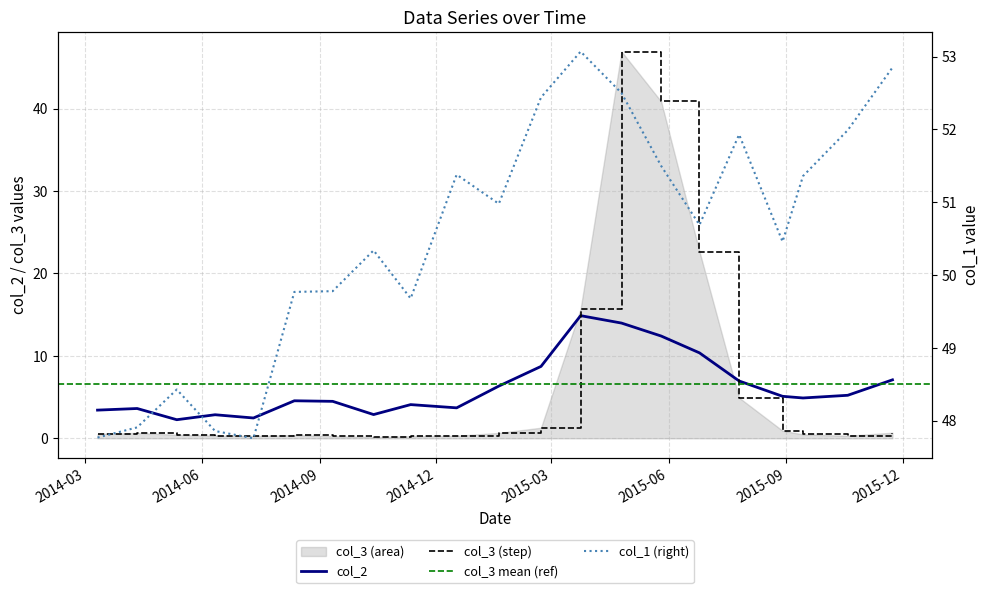

How many interior local valleys does the col_1 series have?

5